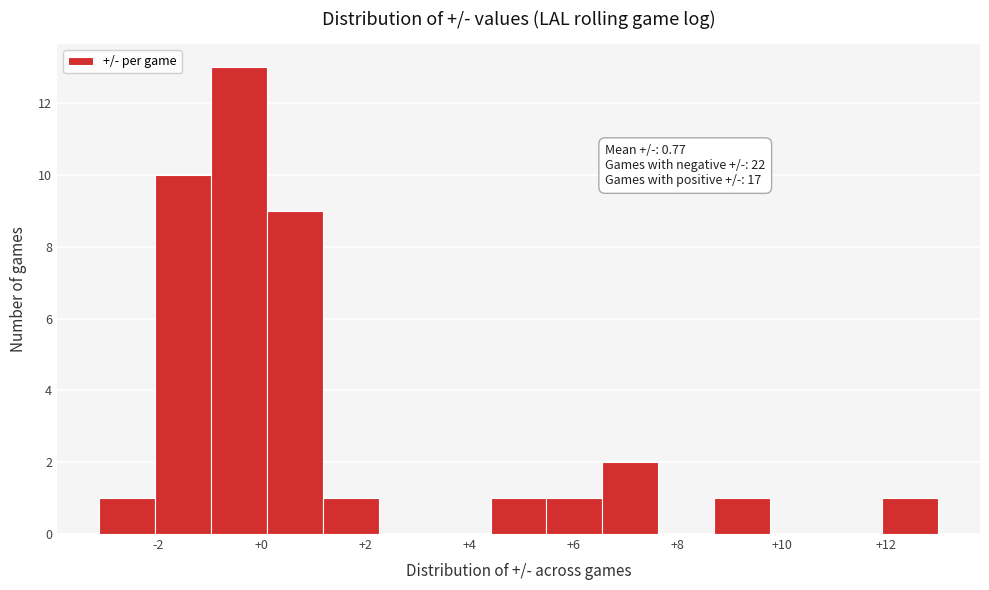

Which range on the x-axis has the tallest bar?

-1.0 to 0.0